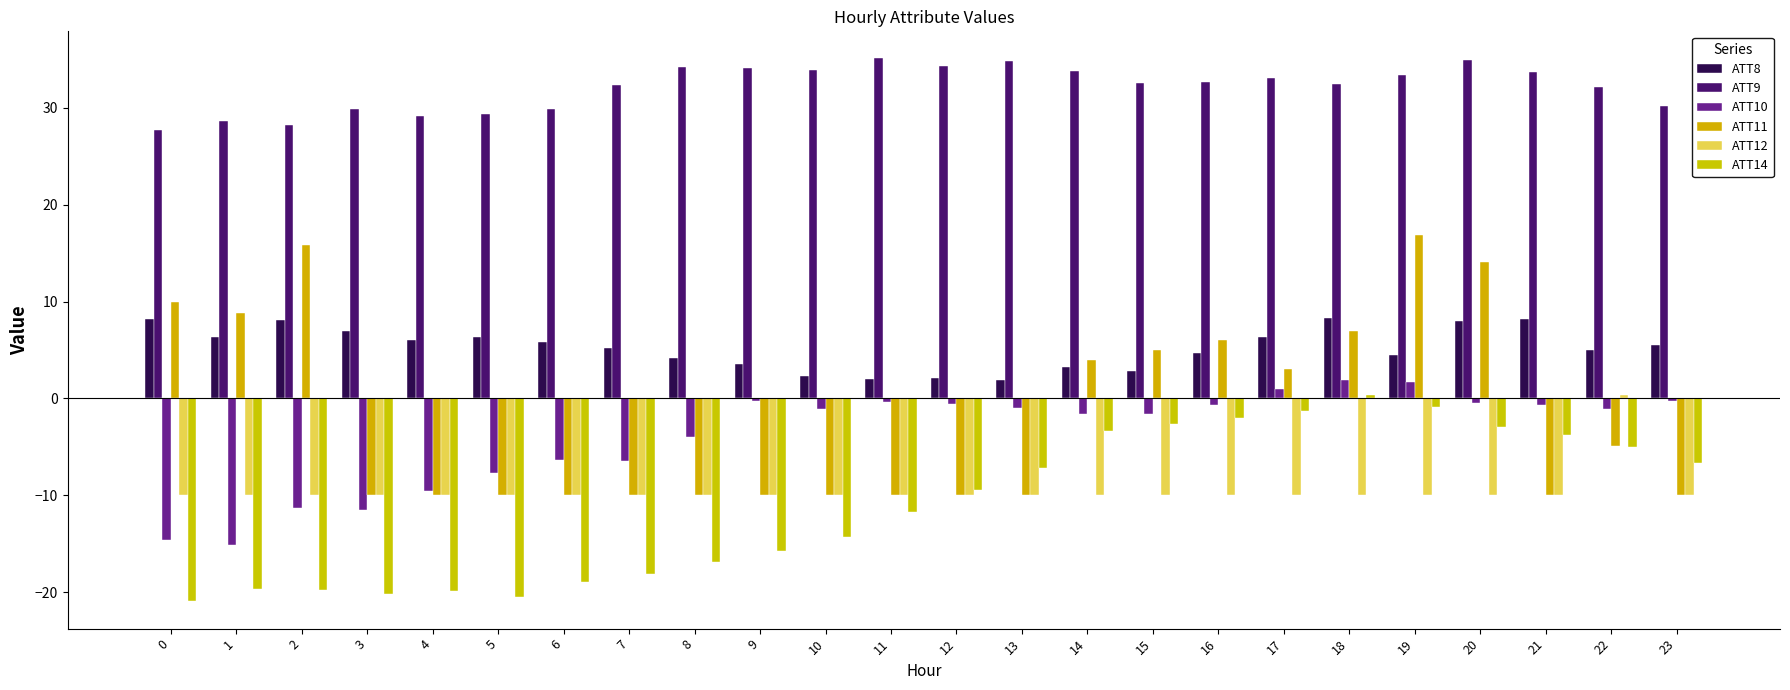

What is the approximate value of ATT11 at 20?

14.1